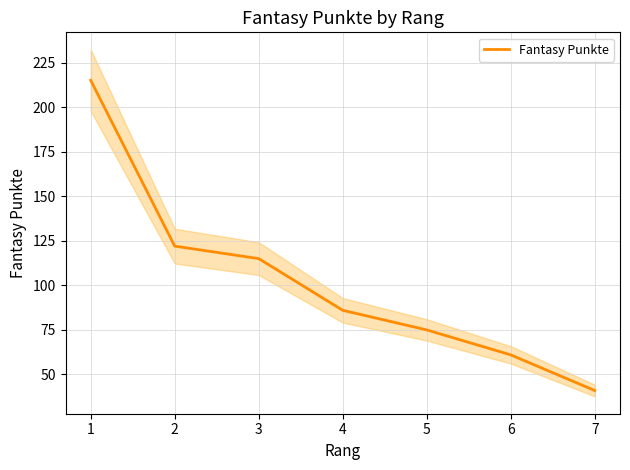

How many categories are shown in the chart?

7